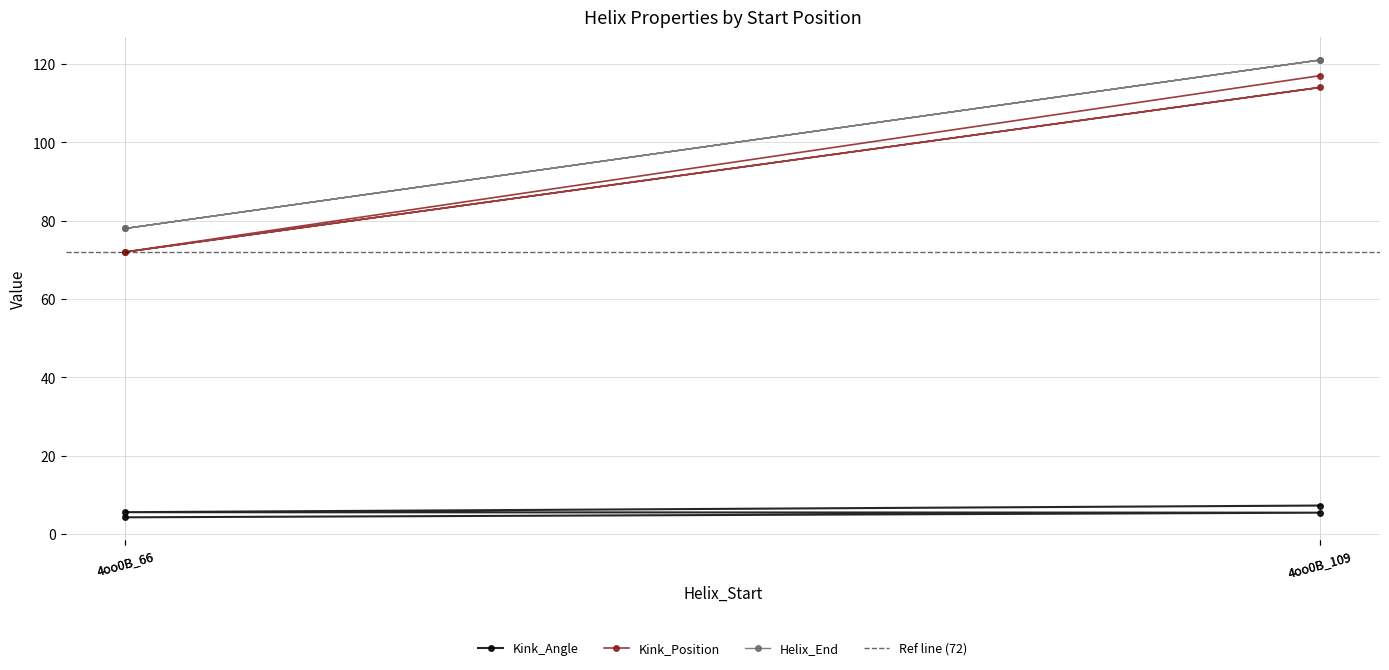

What is the difference between the maximum and minimum values in the Kink_Position series?

45.0